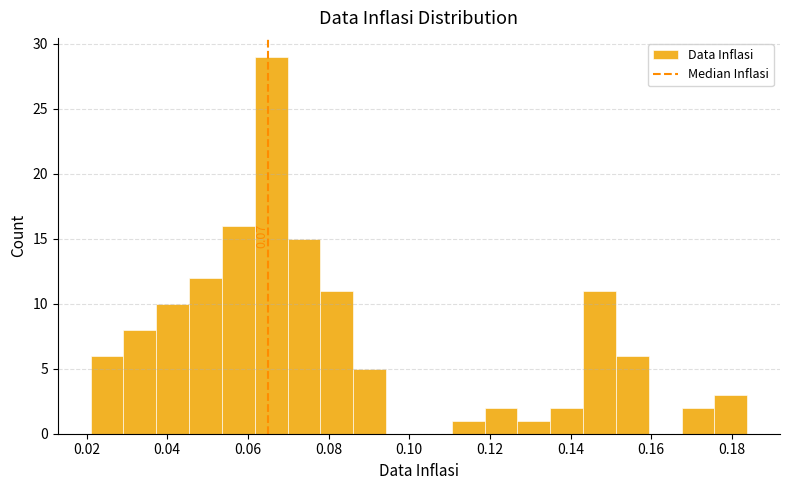

Which range on the x-axis has the tallest bar?

0.062 to 0.070